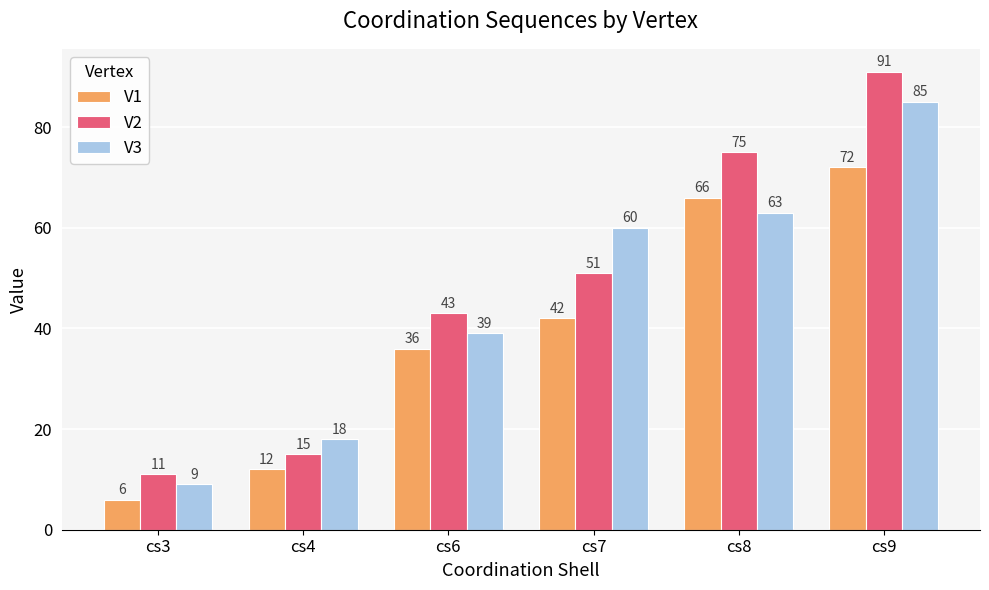

What is the difference between the highest and lowest values at cs6?

7